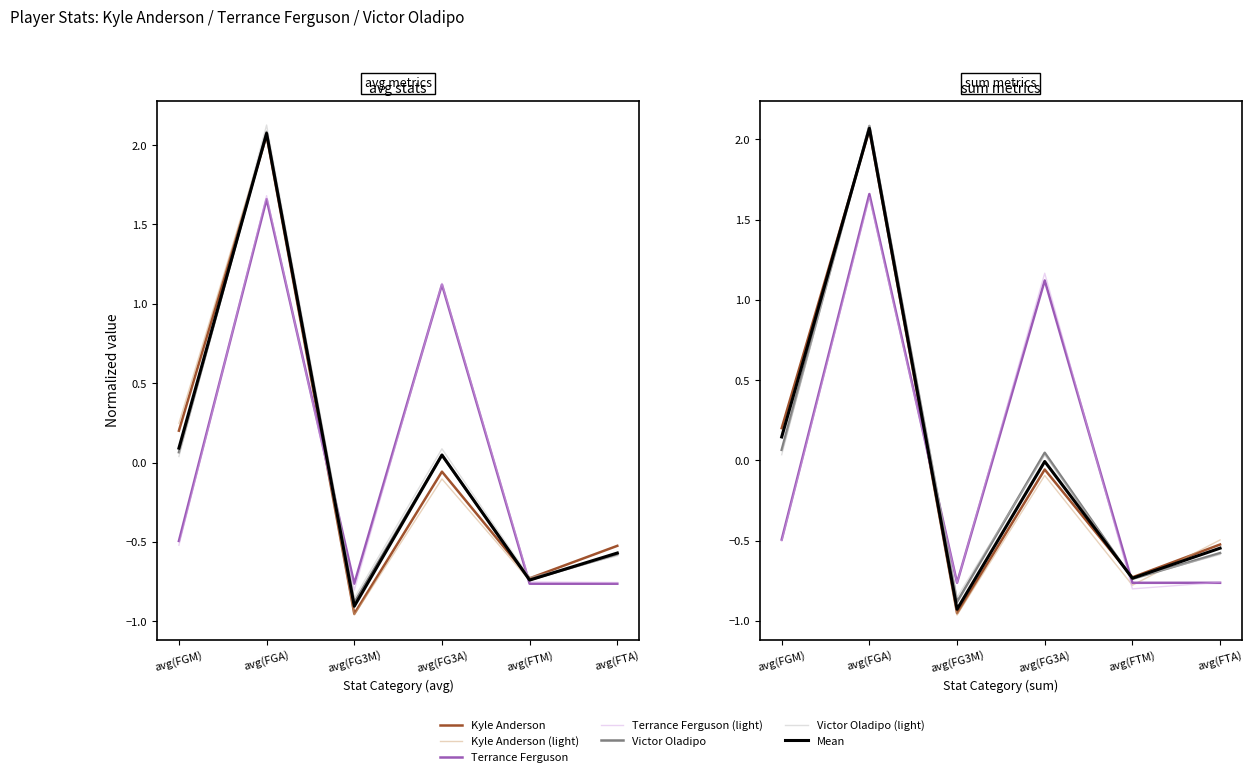

How many times do Kyle Anderson and Victor Oladipo cross each other?

2